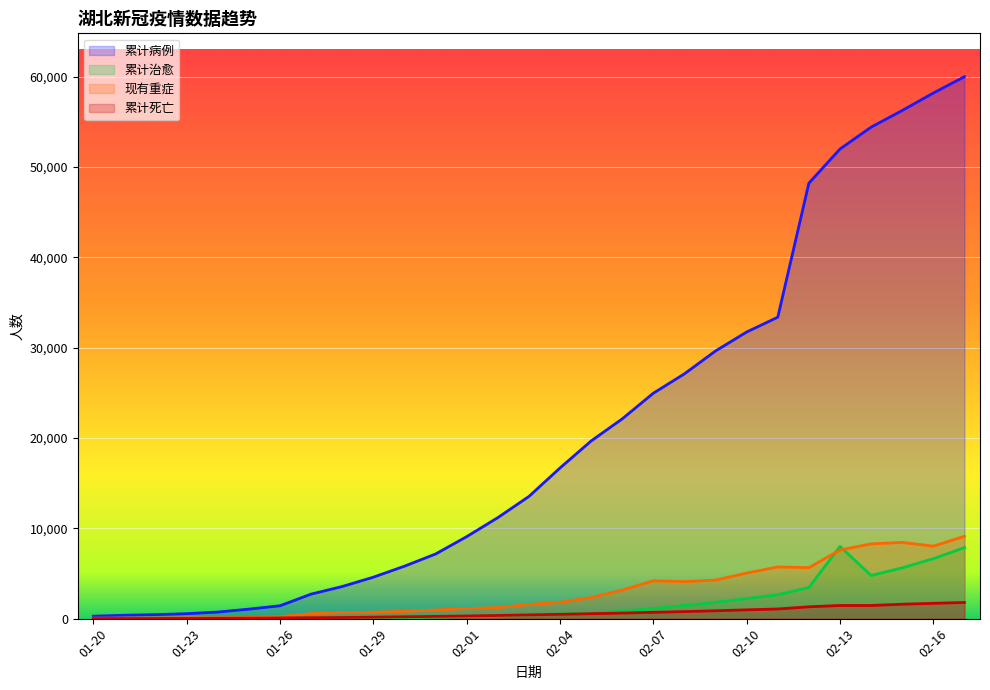

Reading left to right, list all the values displayed in this chart.

累计病例: 01-20=270	01-21=375	01-22=444	01-23=549	01-24=729	01-25=1052	01-26=1423	01-27=2714	01-28=3554	01-29=4586	01-30=5806	01-31=7153	02-01=9074	02-02=11177	02-03=13522	02-04=16678	02-05=19665	02-06=22112	02-07=24953	02-08=27100	02-09=29631	02-10=31728	02-11=33366	02-12=48206	02-13=51986	02-14=54406	02-15=56249	02-16=58182	02-17=59989
累计治愈: 01-20=25	01-21=28	01-22=28	01-23=31	01-24=32	01-25=42	01-26=44	01-27=47	01-28=80	01-29=90	01-30=116	01-31=166	02-01=215	02-02=295	02-03=396	02-04=520	02-05=633	02-06=817	02-07=1115	02-08=1439	02-09=1795	02-10=2222	02-11=2639	02-12=3441	02-13=7995	02-14=4774	02-15=5623	02-16=6639	02-17=7862
现有重症: 01-20=51	01-21=65	01-22=71	01-23=106	01-24=100	01-25=129	01-26=221	01-27=563	01-28=671	01-29=711	01-30=804	01-31=956	02-01=1118	02-02=1223	02-03=1567	02-04=1809	02-05=2328	02-06=3161	02-07=4188	02-08=4093	02-09=4269	02-10=5046	02-11=5724	02-12=5647	02-13=7593	02-14=8276	02-15=8439	02-16=8024	02-17=9117
累计死亡: 01-20=6	01-21=9	01-22=17	01-23=24	01-24=39	01-25=52	01-26=76	01-27=100	01-28=125	01-29=162	01-30=204	01-31=249	02-01=294	02-02=350	02-03=414	02-04=479	02-05=549	02-06=618	02-07=699	02-08=780	02-09=871	02-10=974	02-11=1068	02-12=1310	02-13=1457	02-14=1457	02-15=1596	02-16=1696	02-17=1789